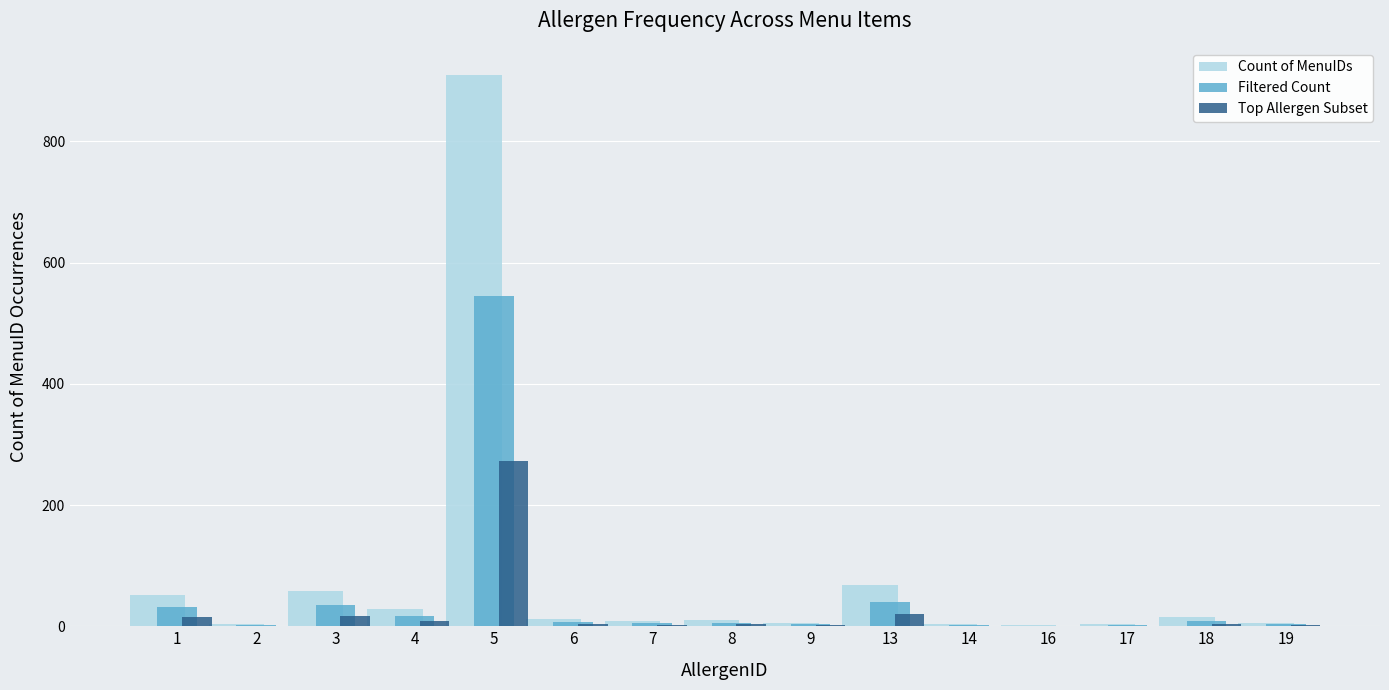

At which category is the sum across all series the highest?

5